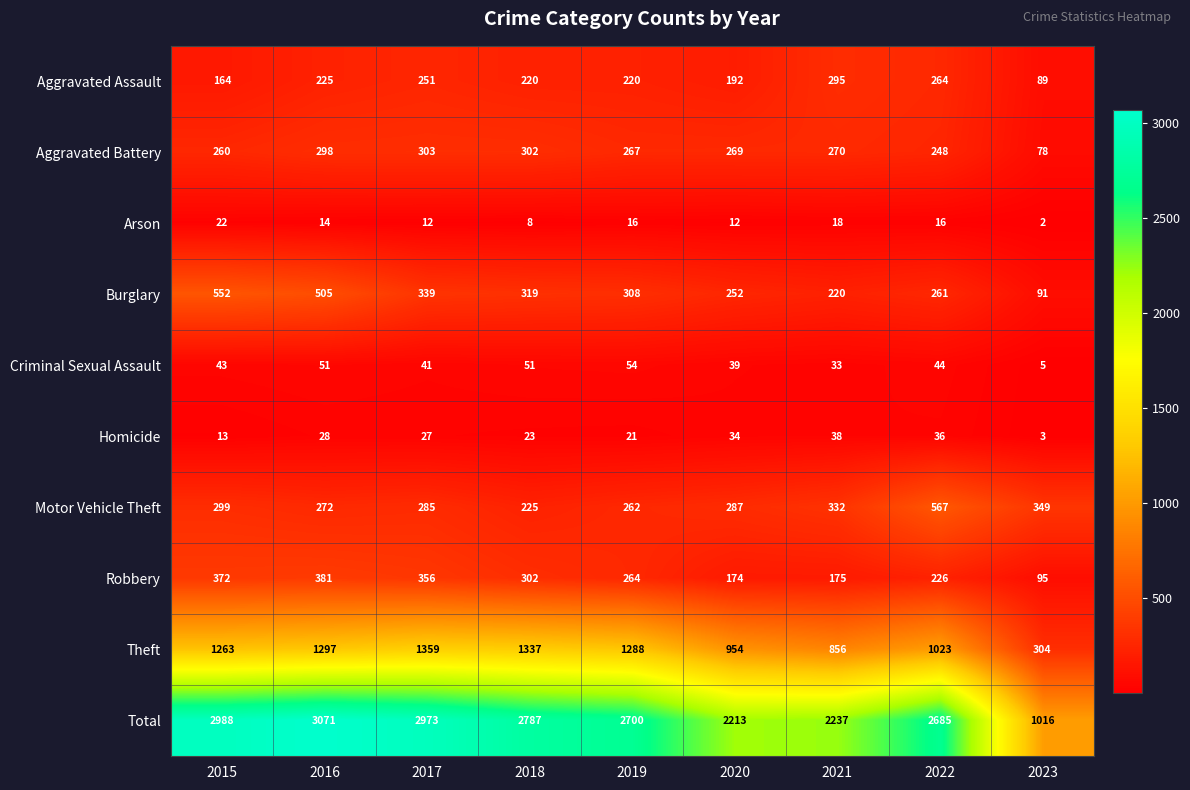

What is the total value across all series at 2018?

5574